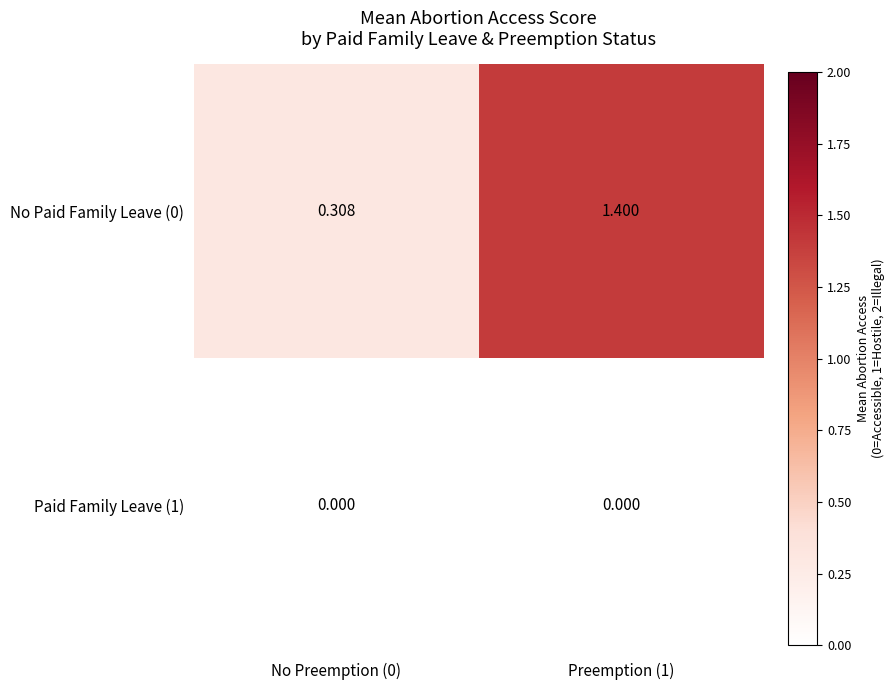

Reading left to right, what are all the values shown in this chart?

No Paid Family Leave (0): No Preemption (0)=0.3	Preemption (1)=1.4
Paid Family Leave (1): No Preemption (0)=0.0	Preemption (1)=0.0